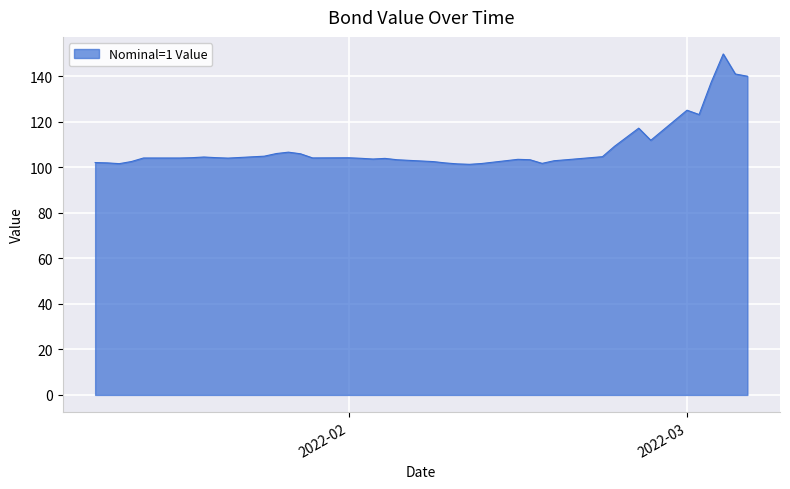

What is the difference between the maximum and minimum values?

48.5